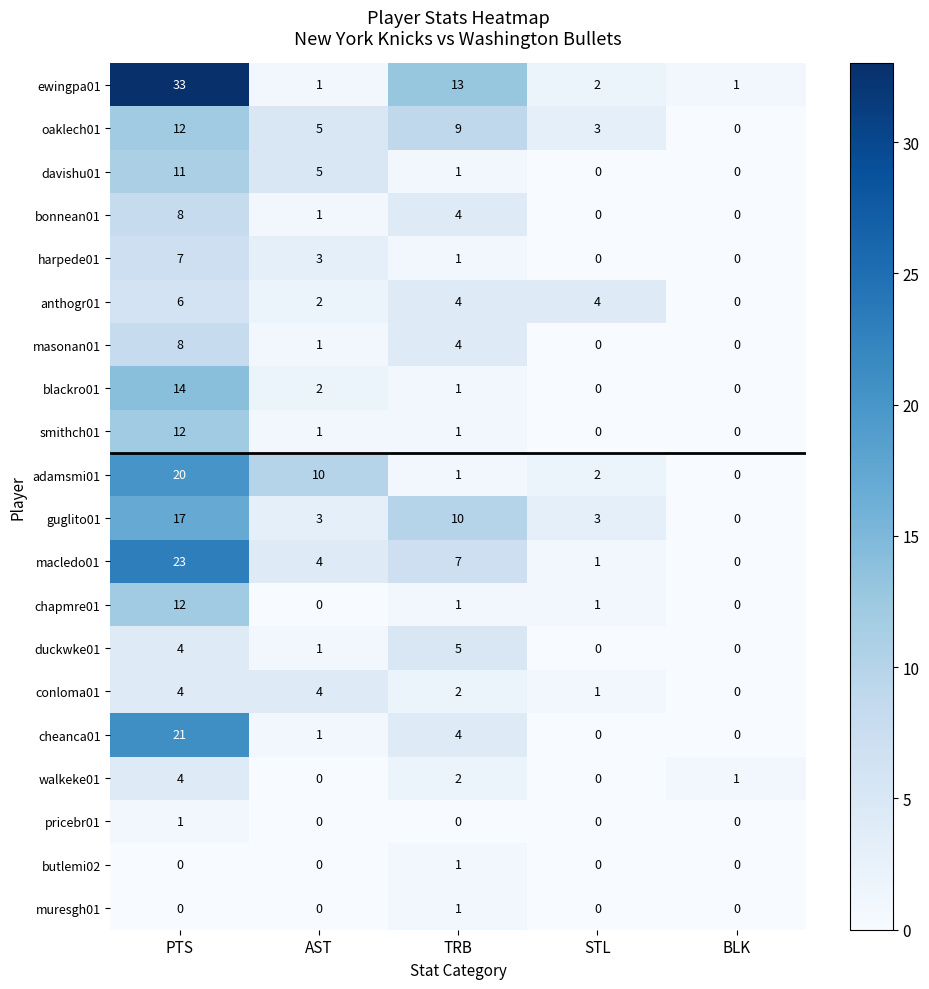

What is the maximum value shown in the chart?

33